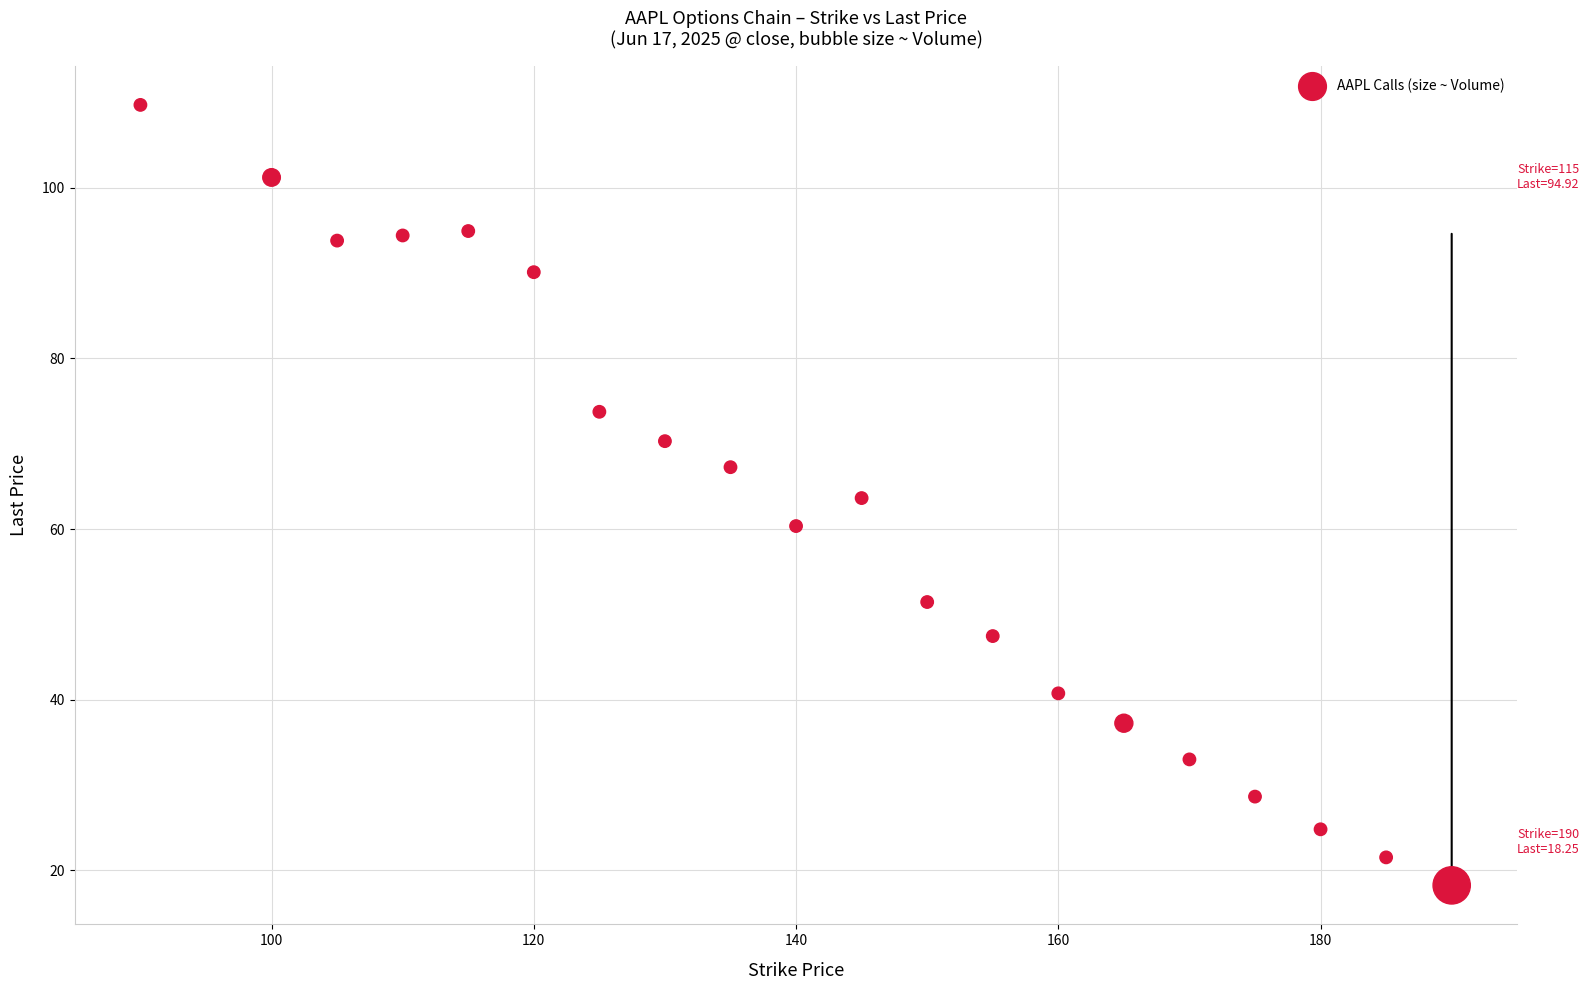

What is the range of X values (max minus min)?

100.0